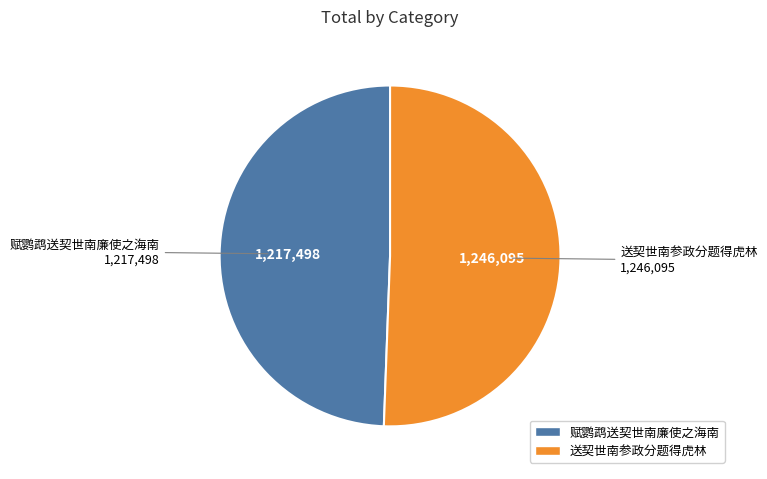

Do 送契世南参政分题得虎林 and 赋鹦鹉送契世南廉使之海南 together represent more than half of the pie?

Yes